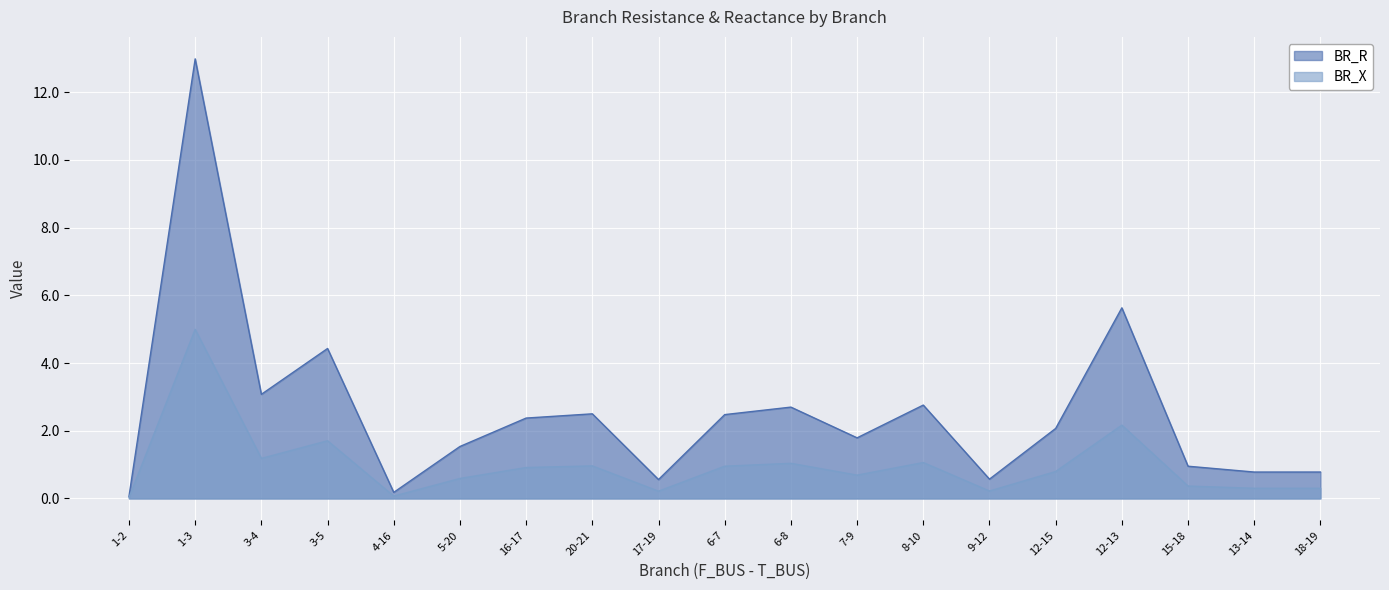

Reading right to left, list all the values displayed in this chart.

BR_R: 18-19=0.8	13-14=0.8	15-18=1.0	12-13=5.6	12-15=2.1	9-12=0.6	8-10=2.8	7-9=1.8	6-8=2.7	6-7=2.5	17-19=0.6	20-21=2.5	16-17=2.4	5-20=1.5	4-16=0.2	3-5=4.4	3-4=3.1	1-3=13.0	1-2=0.1
BR_X: 18-19=0.3	13-14=0.3	15-18=0.4	12-13=2.2	12-15=0.8	9-12=0.2	8-10=1.1	7-9=0.7	6-8=1.0	6-7=1.0	17-19=0.2	20-21=1.0	16-17=0.9	5-20=0.6	4-16=0.1	3-5=1.7	3-4=1.2	1-3=5.0	1-2=0.0